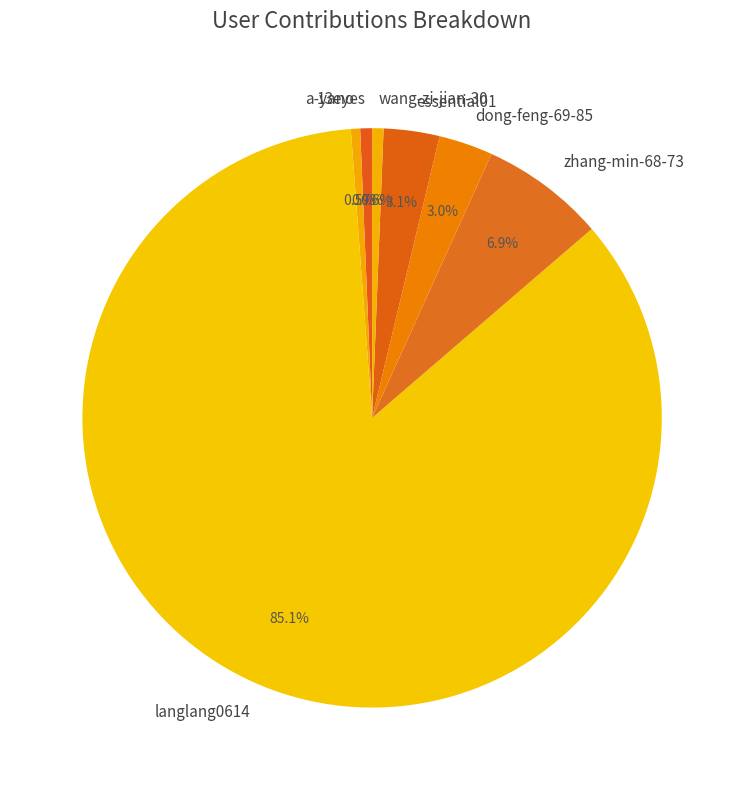

How many segments does this pie chart have?

7